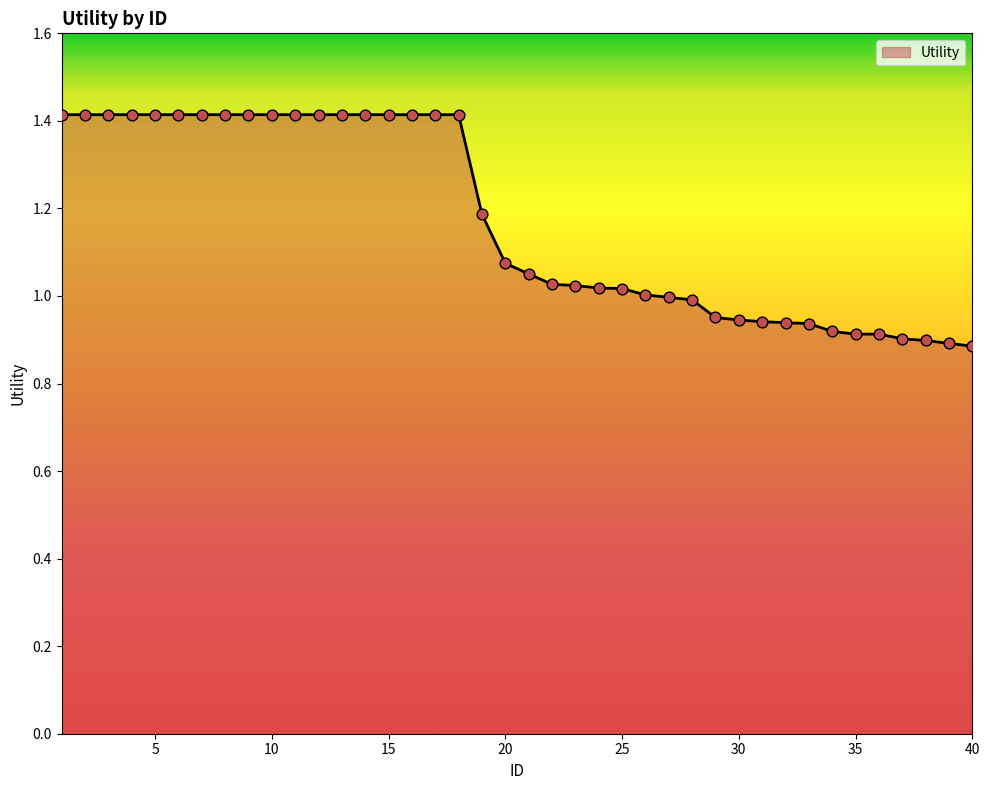

What is the greatest value displayed?

1.4